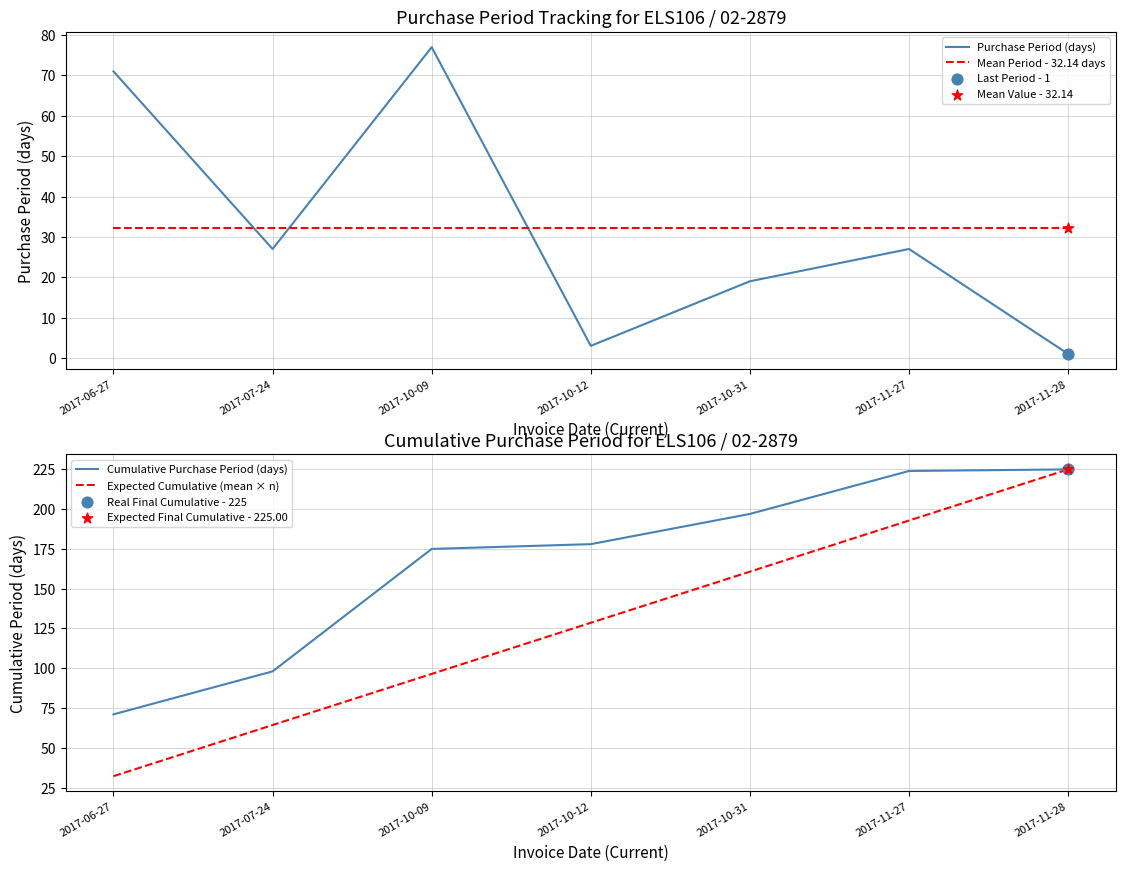

What are all the series names shown in the legend?

Purchase Period (days), Mean Period - 32.14 days, Cumulative Purchase Period (days), Expected Cumulative (mean × n)